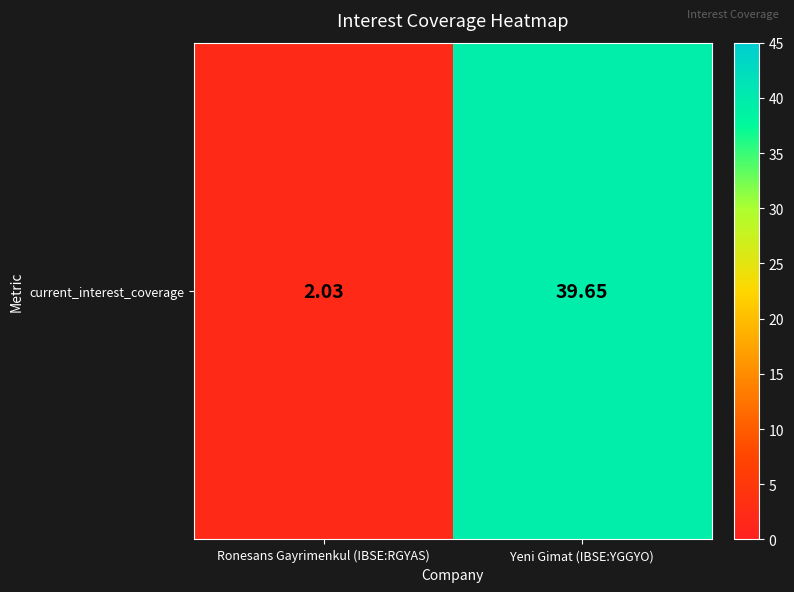

What is the smallest value displayed?

2.0